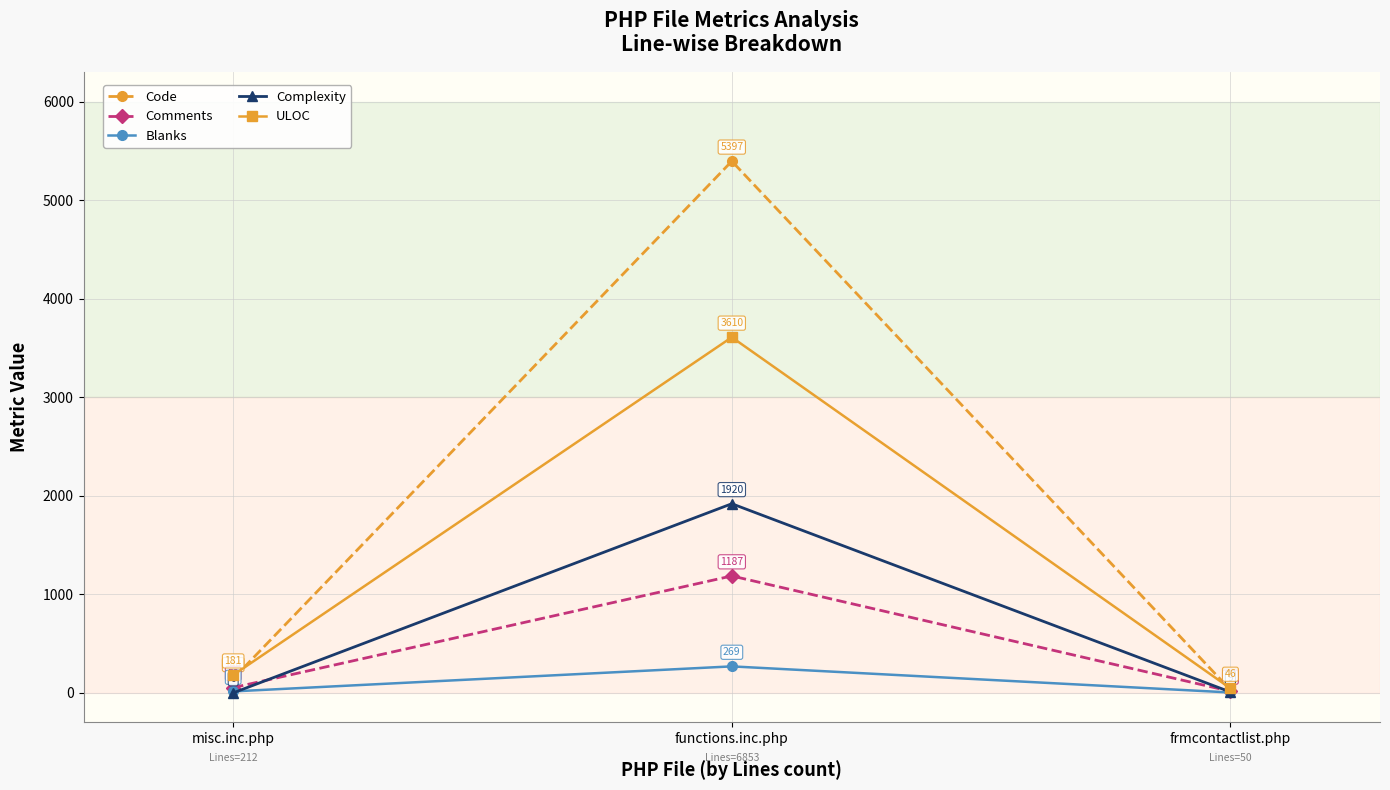

Between functions.inc.php and frmcontactlist.php, which series saw the biggest shift?

Code